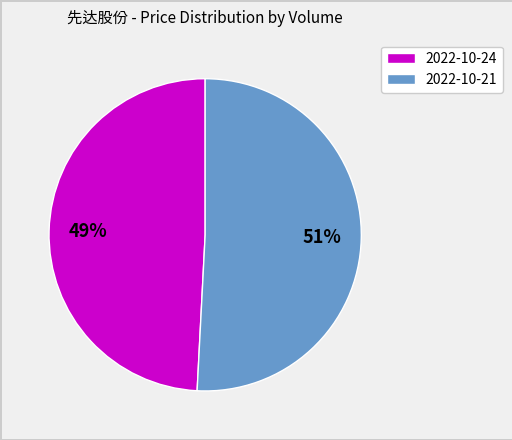

Count the number of slices in the pie.

2